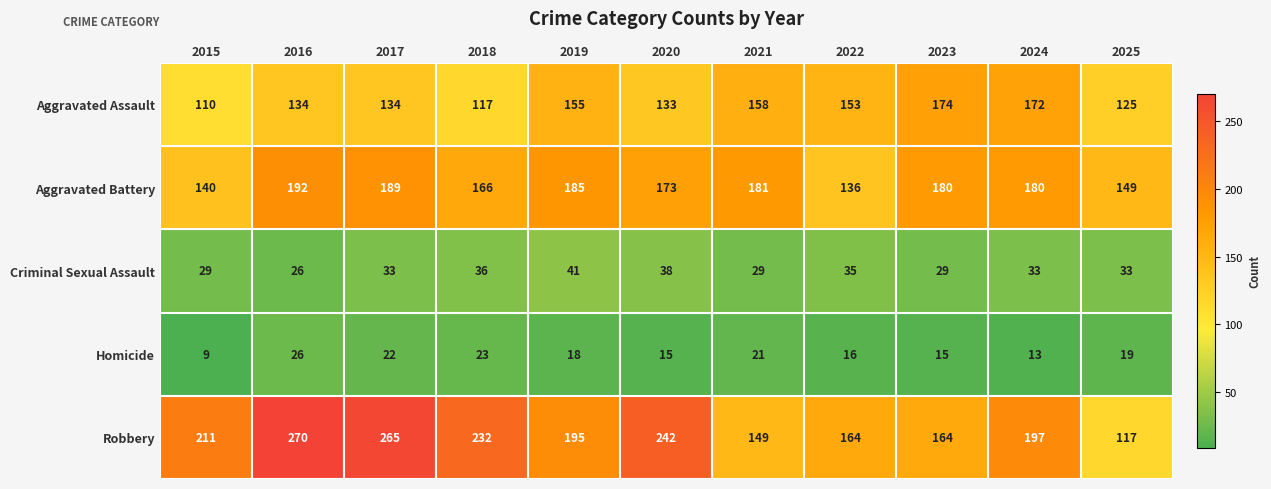

The Aggravated Battery series shows 173 at 2020. True or false?

True